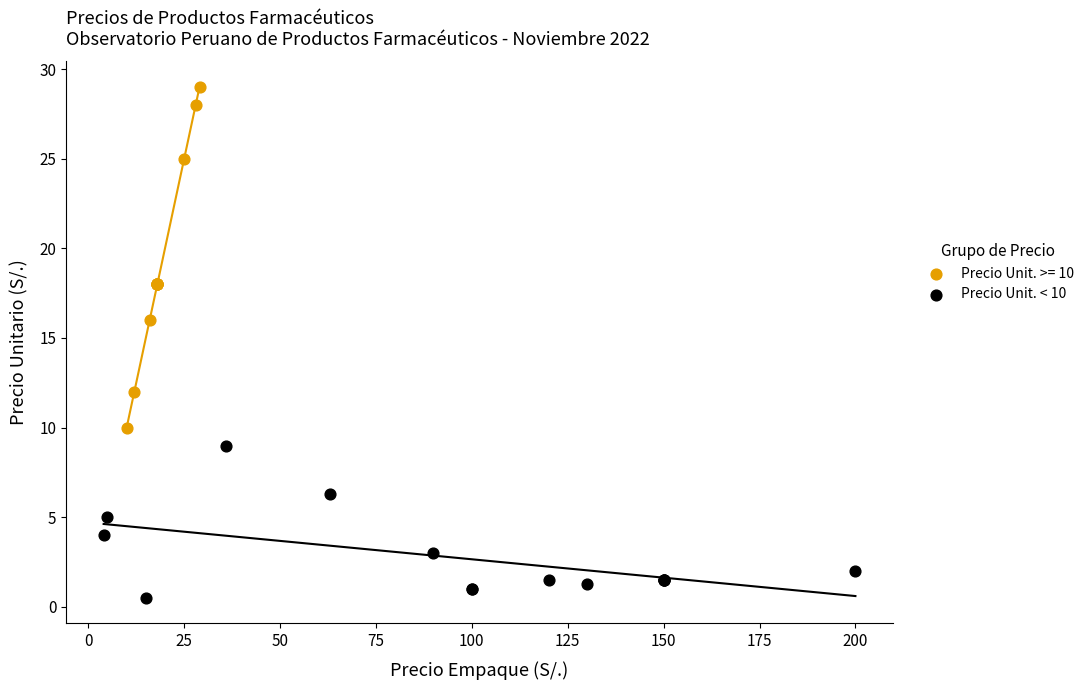

Which series contains the highest Y value?

Precio Unit. >= 10